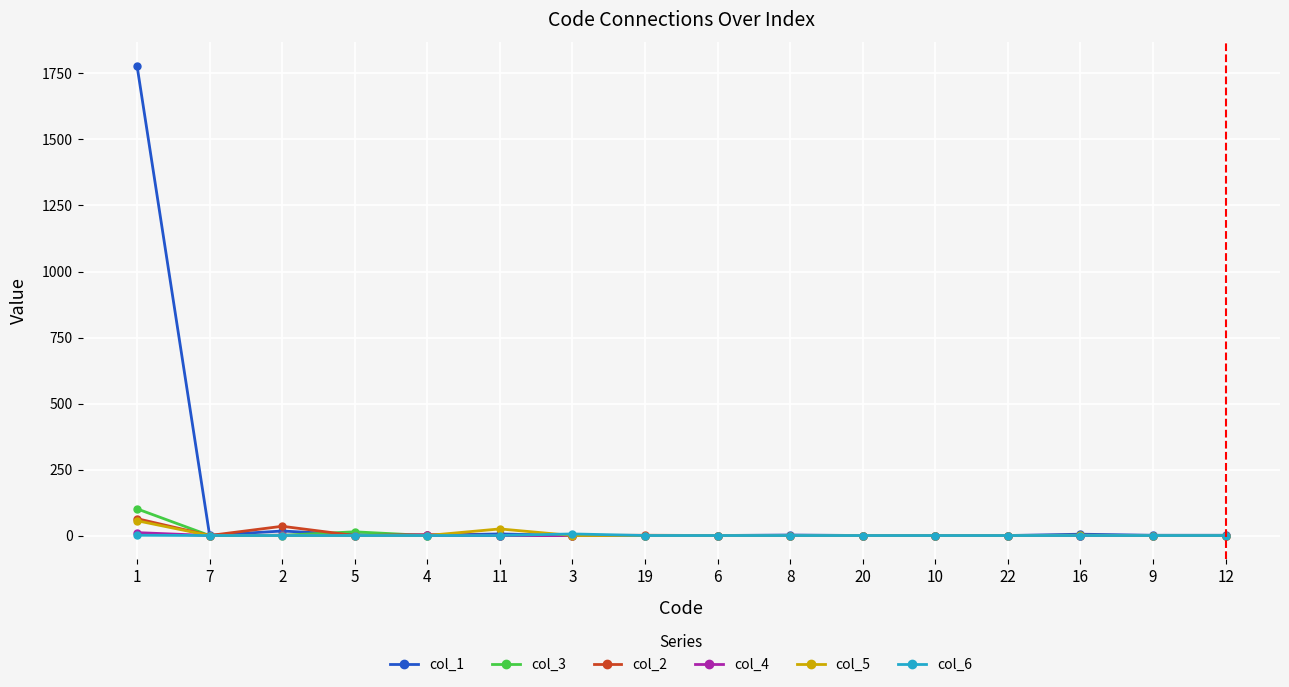

What is the maximum value shown in the chart?

1779